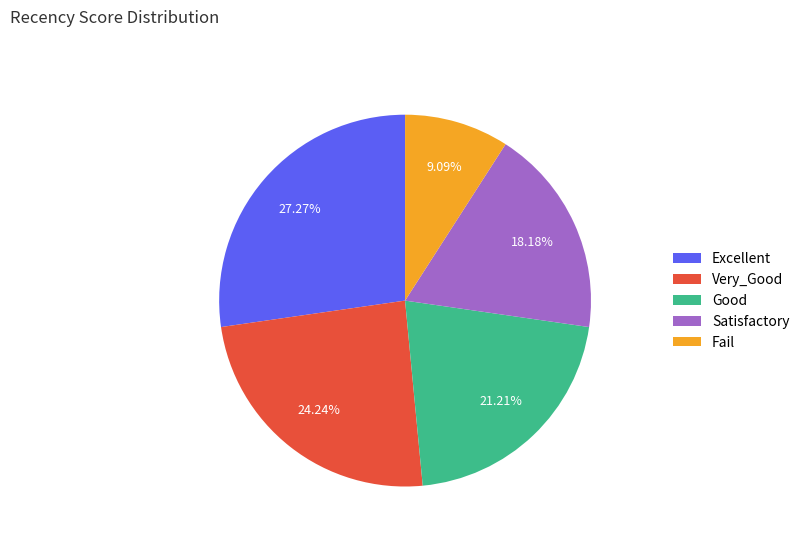

To the nearest percent, what percentage of the pie is Fail?

9%